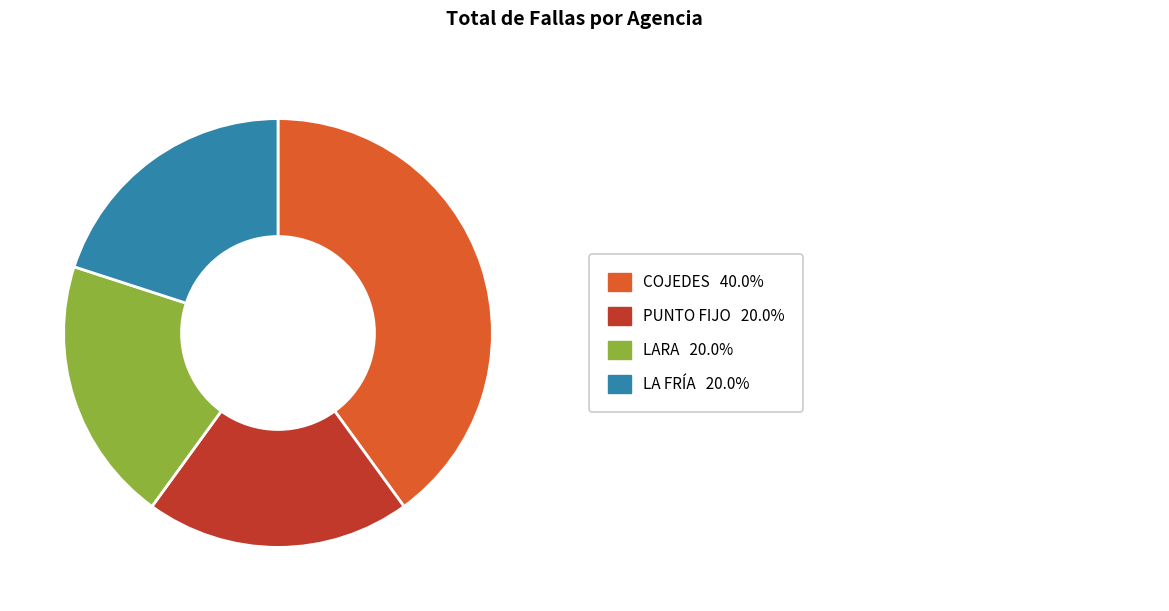

Does any single category account for the majority?

No